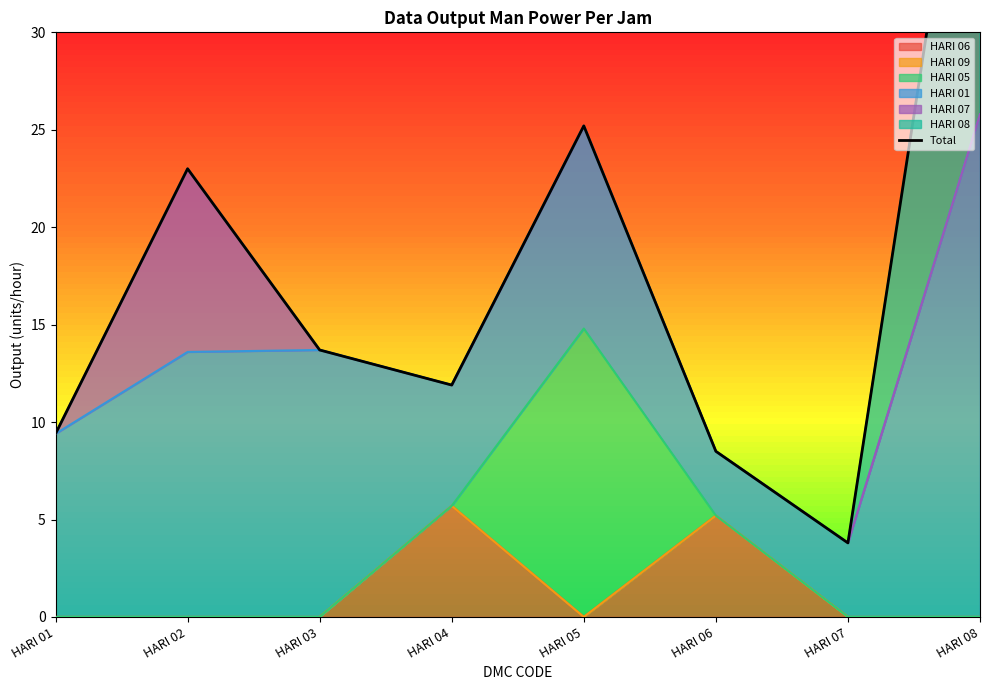

True or false: HARI 06 and HARI 09 cross at least once.

False